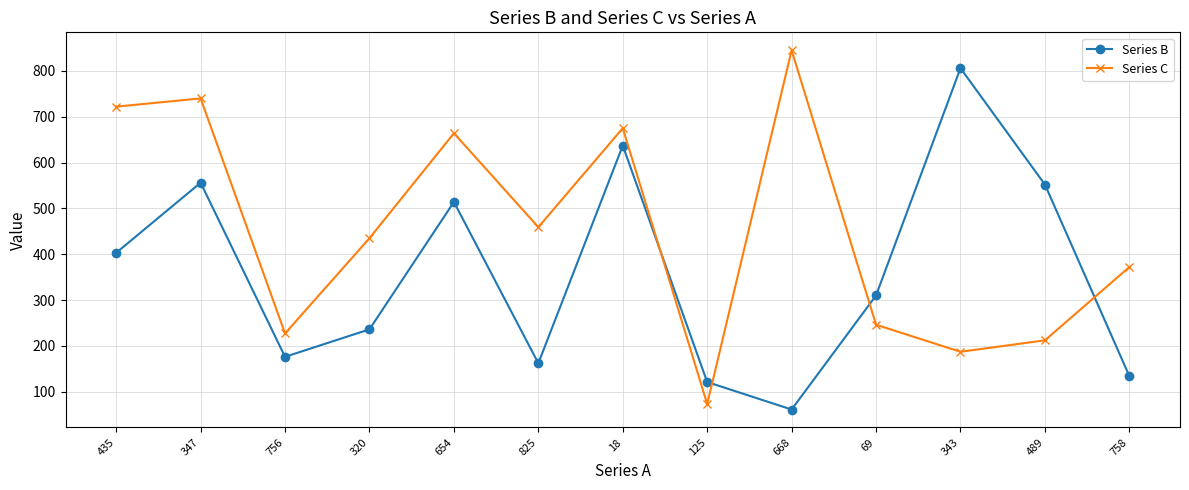

Which series has the largest total across all categories?

Series C